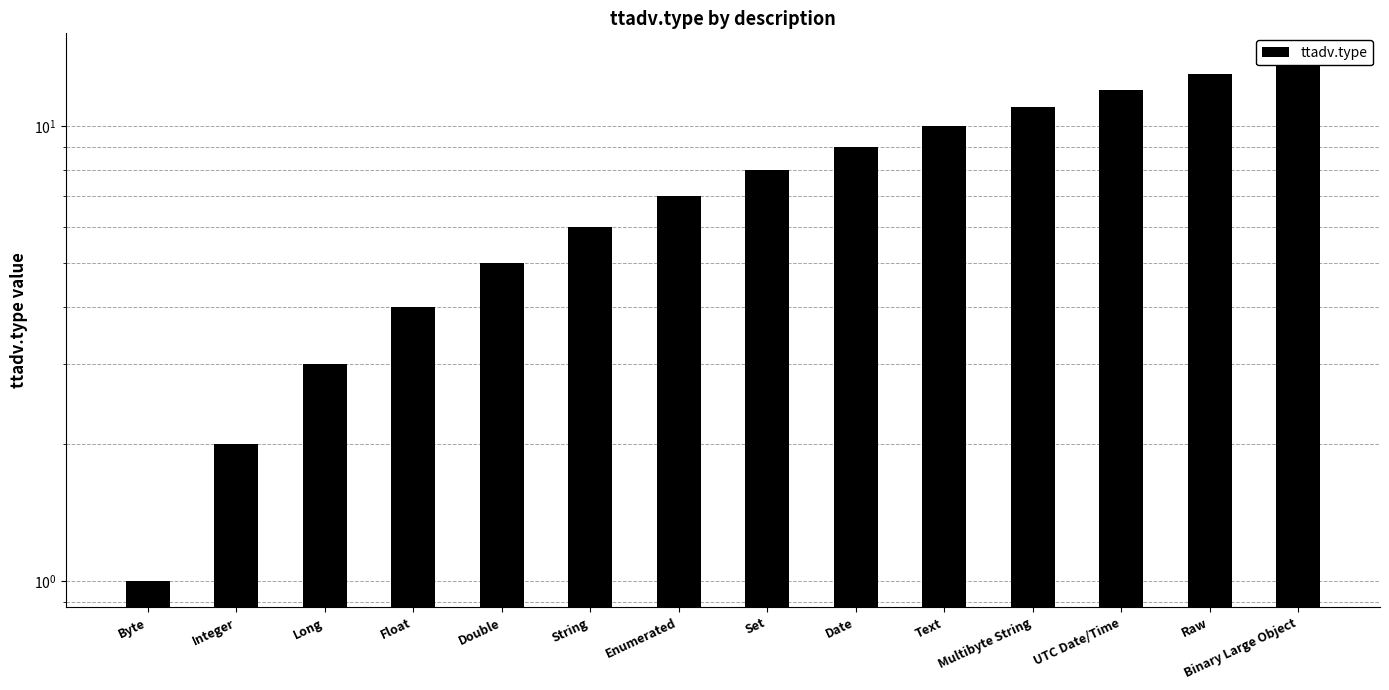

Reading left to right, transcribe all the data shown in this chart.

1	2	3	4	5	6	7	8	9	10	11	12	13	14